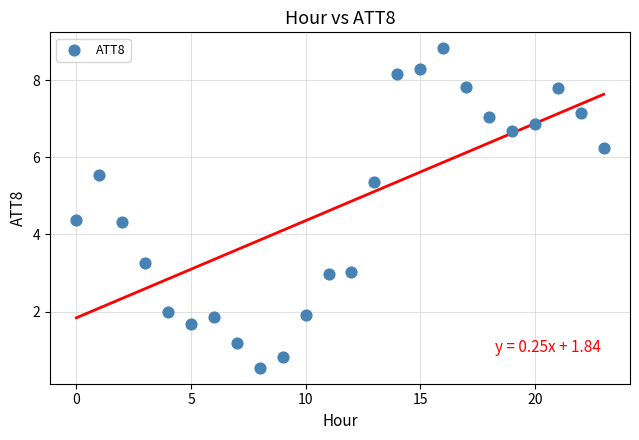

What is the range of Y values (max minus min)?

8.3